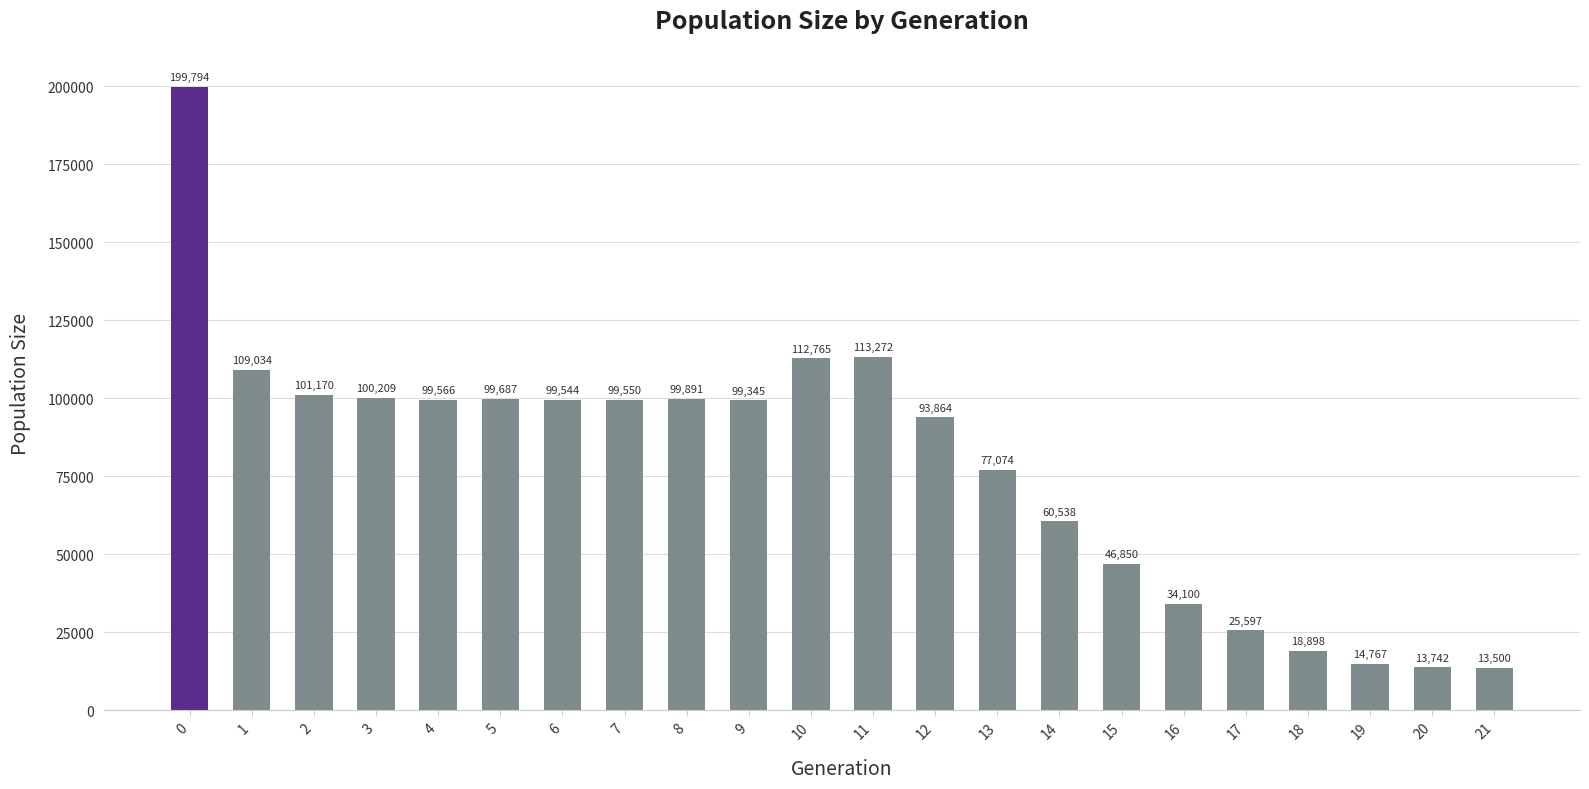

The chart shows a value of 77074 at 13. True or false?

True